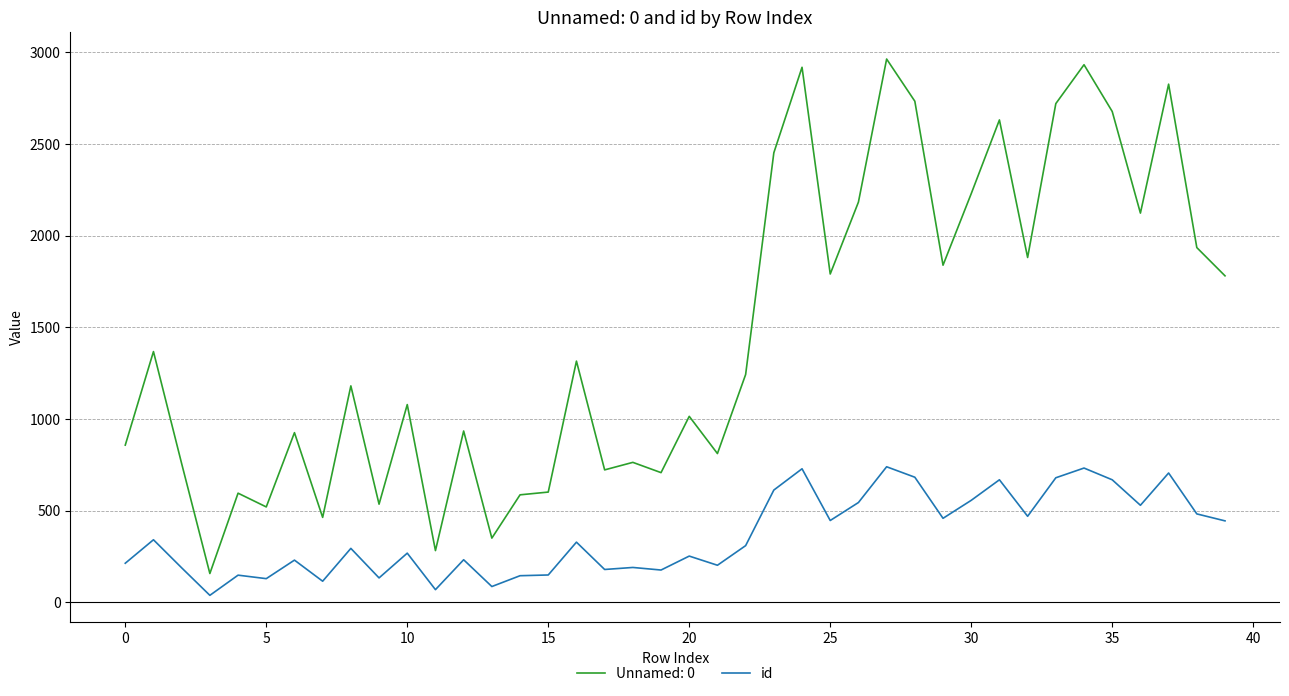

Which series has the widest spread of values?

Unnamed: 0